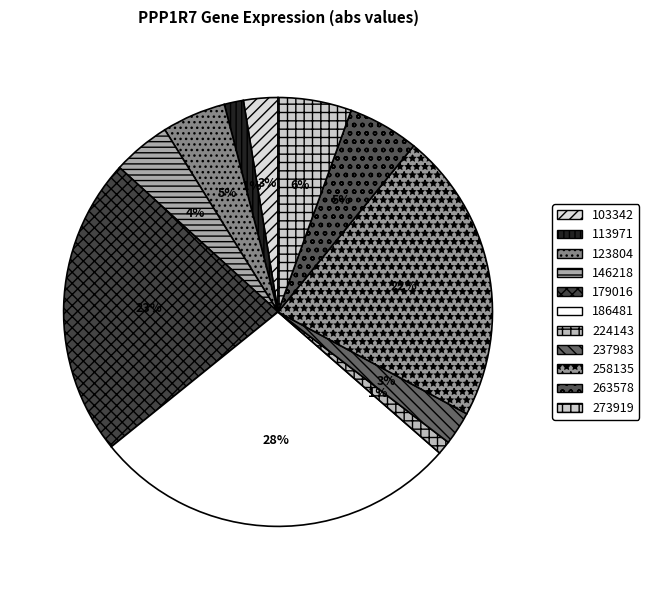

True or false: 146218 accounts for 4% of the total.

True